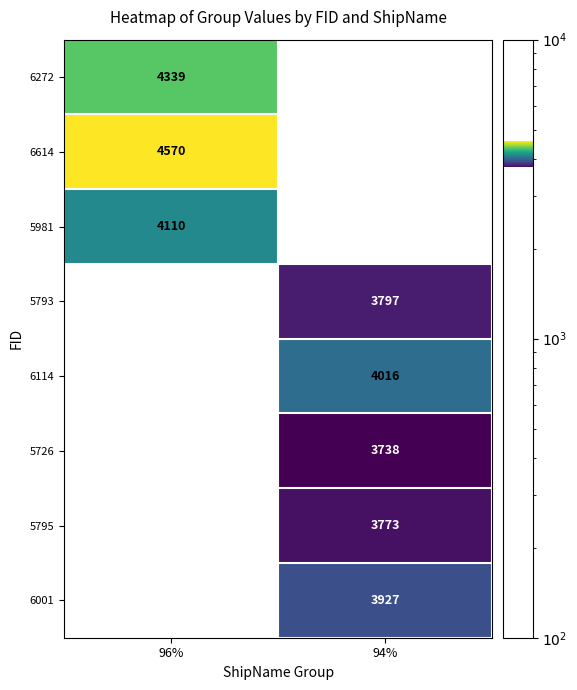

What is the spread (max minus min) of values at 96%?

460.0